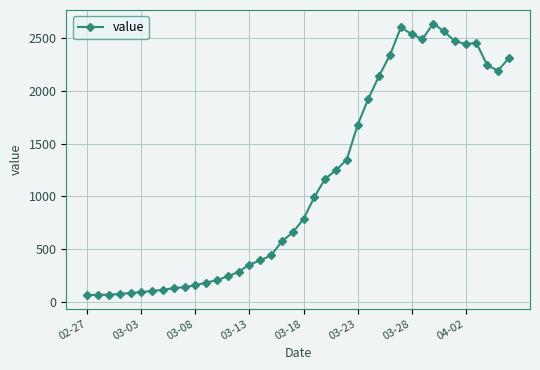

What is the maximum value shown in the chart?

2639